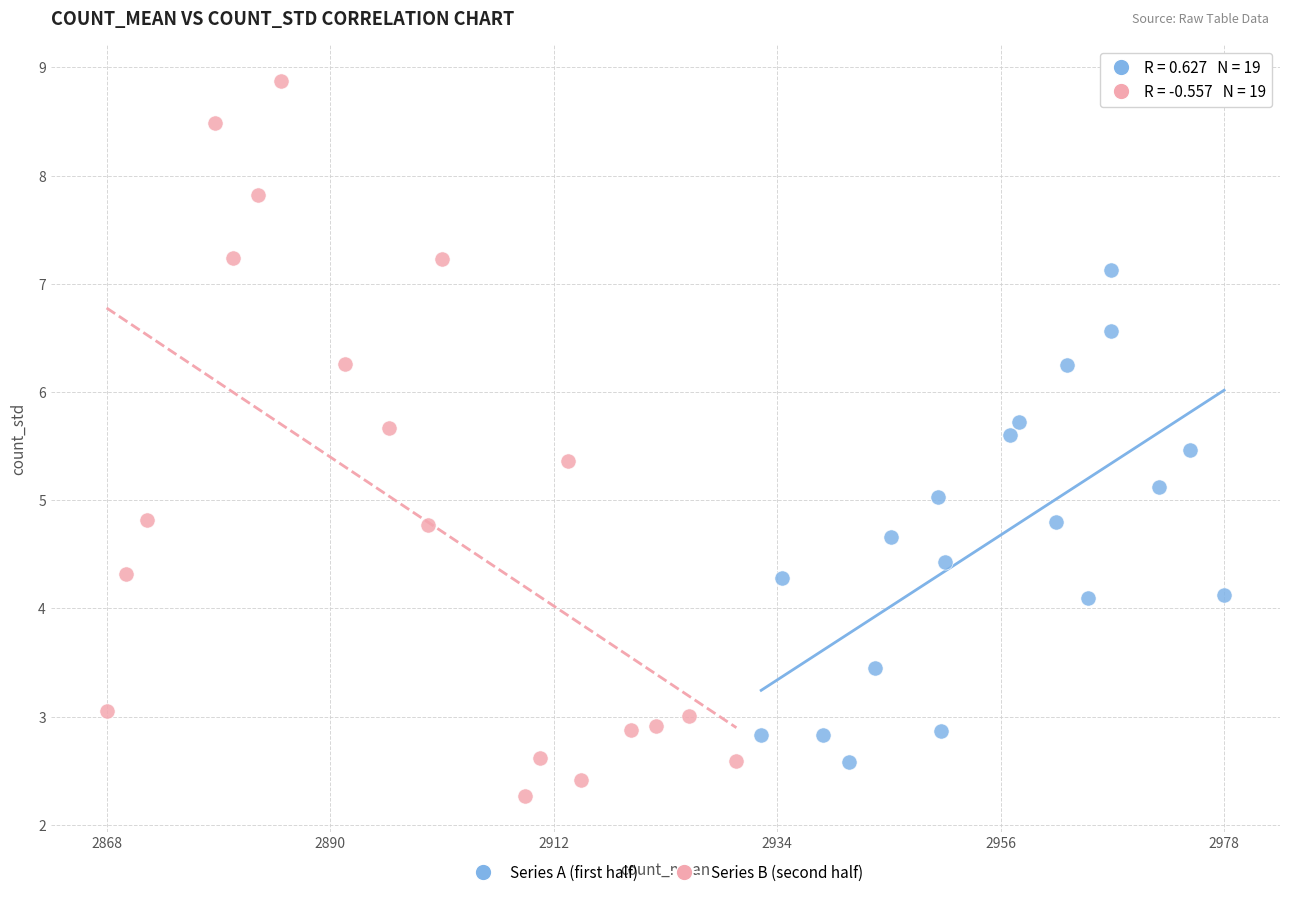

Which series reaches the minimum Y coordinate?

Series B (second half)